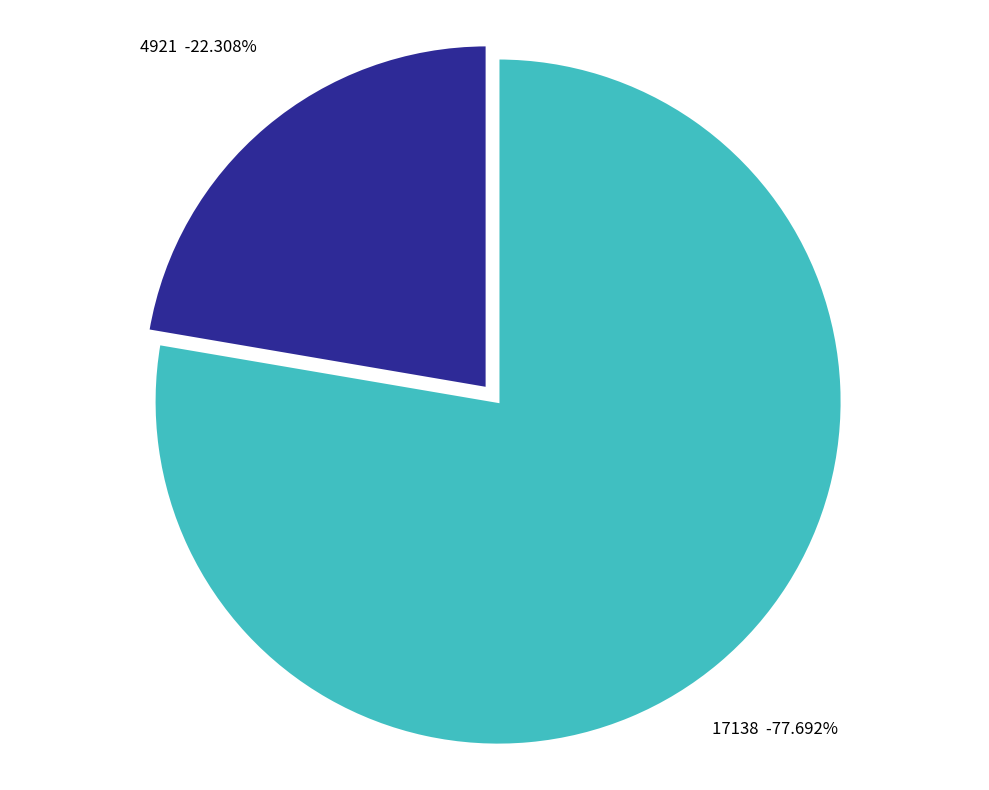

How many segments does this pie chart have?

2